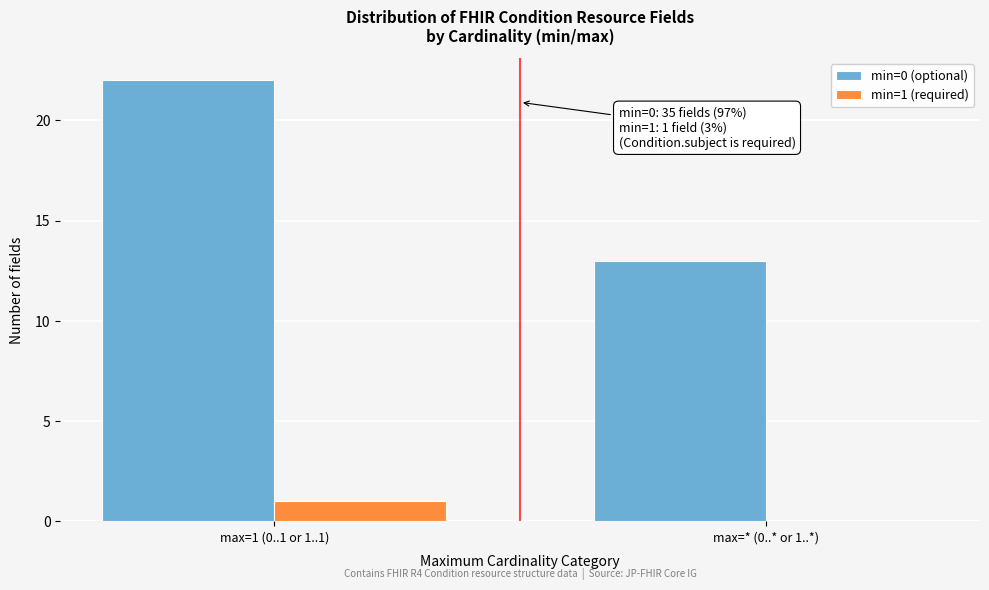

Reading left to right, list all the values displayed in this chart.

min=0 (optional): 22	13
min=1 (required): 1	0